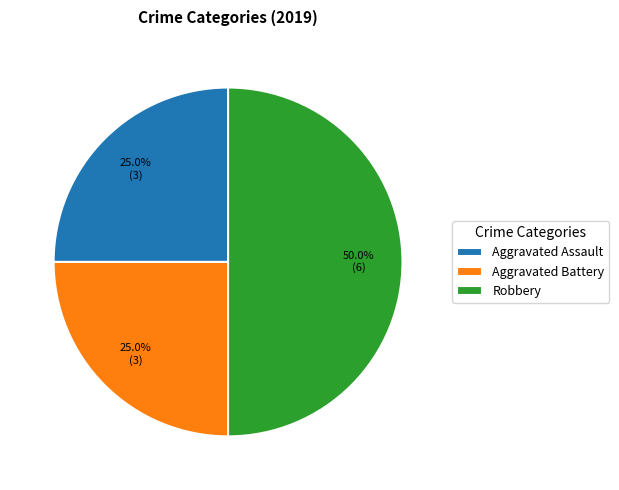

Combined, do Robbery and Aggravated Battery account for over 50%?

Yes